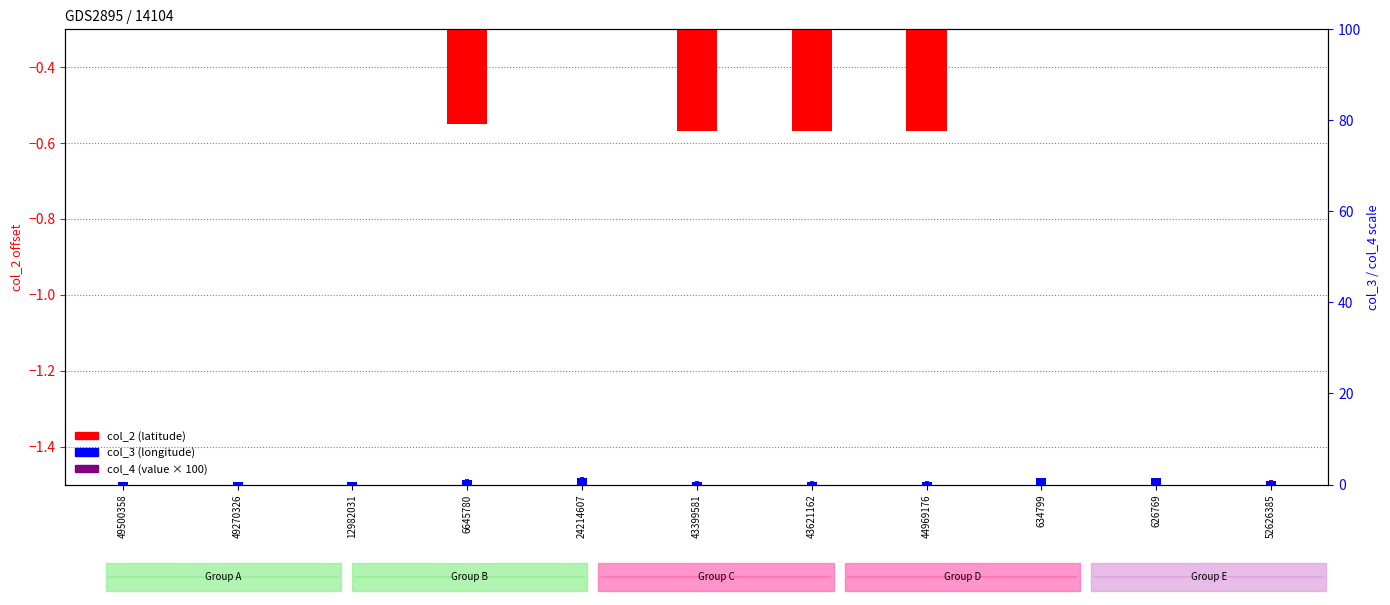

What is the total value across all series at 24214607?

1.3